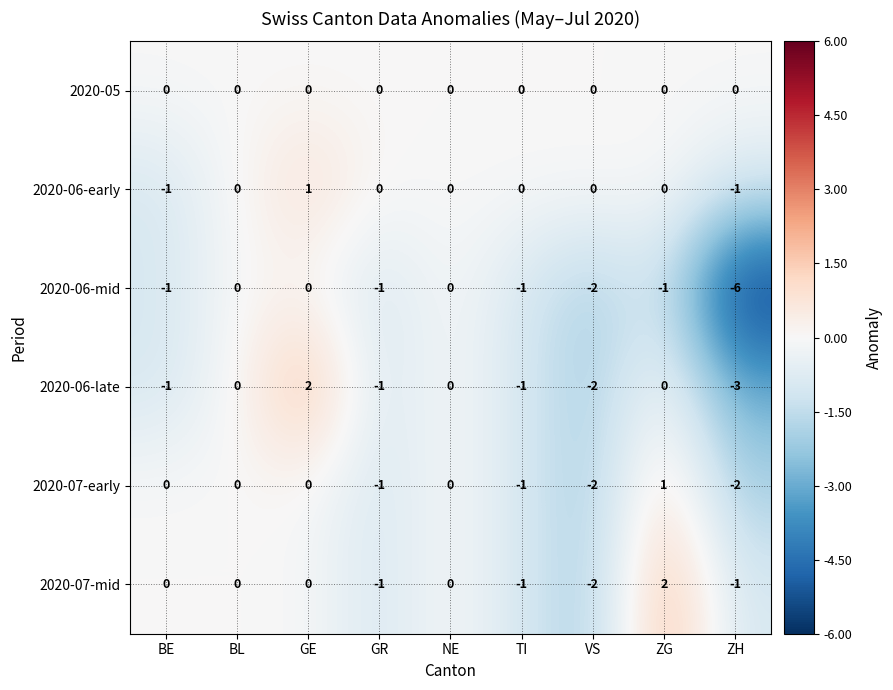

At which category does the chart reach its minimum across all series?

ZH